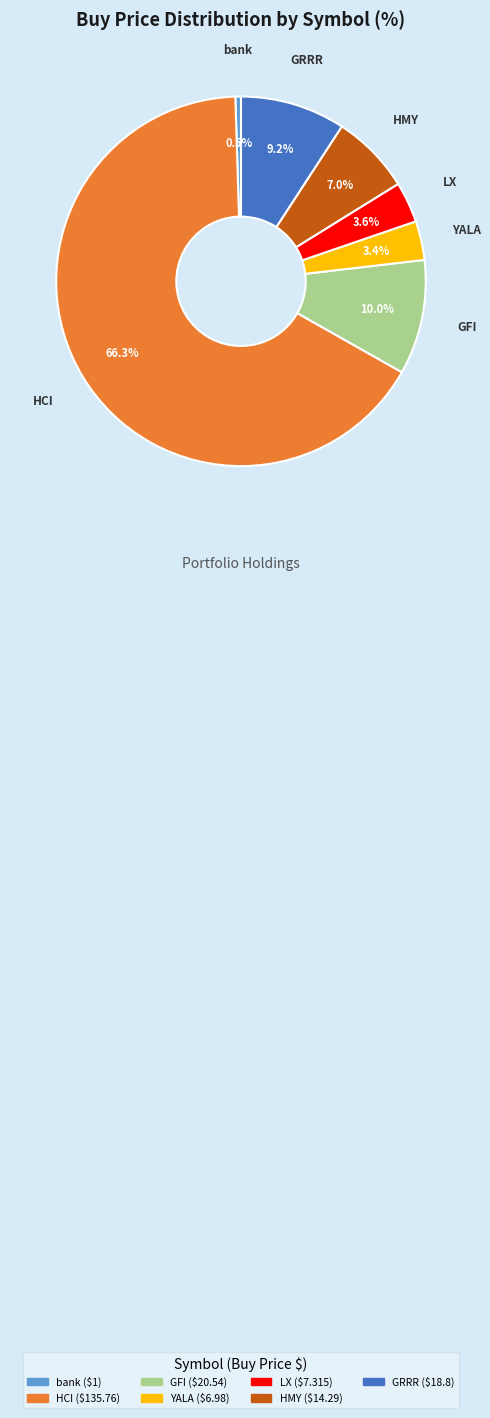

To the nearest percent, what portion does HMY represent?

7%